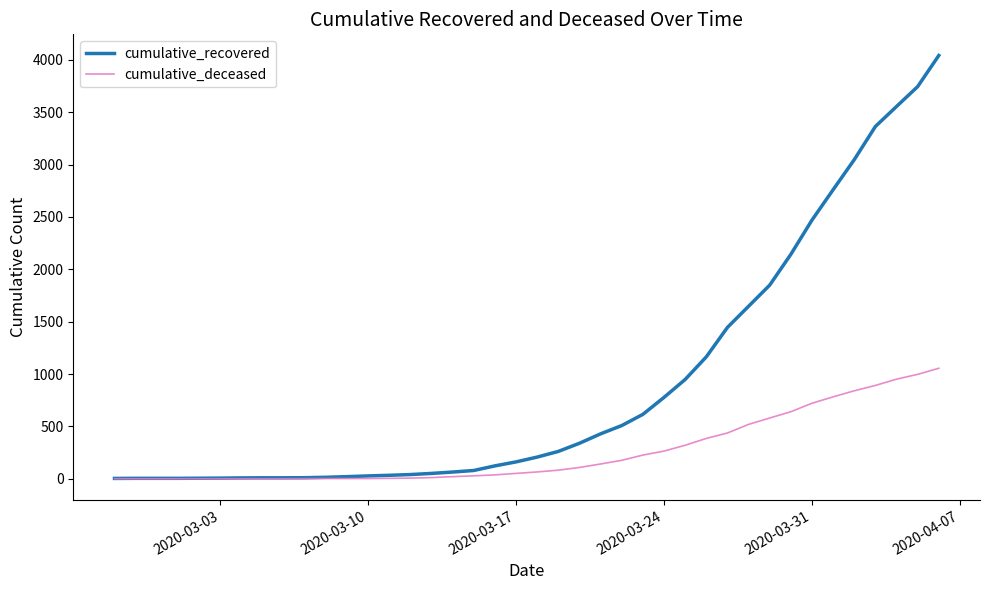

What is the maximum value for cumulative_deceased?

1055